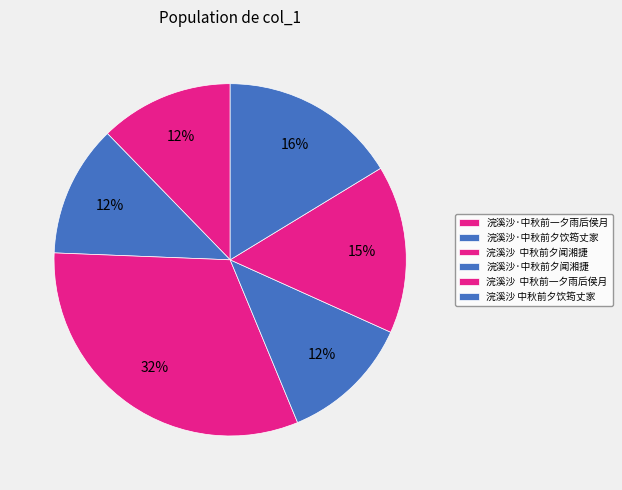

How many slices are in this pie chart?

6